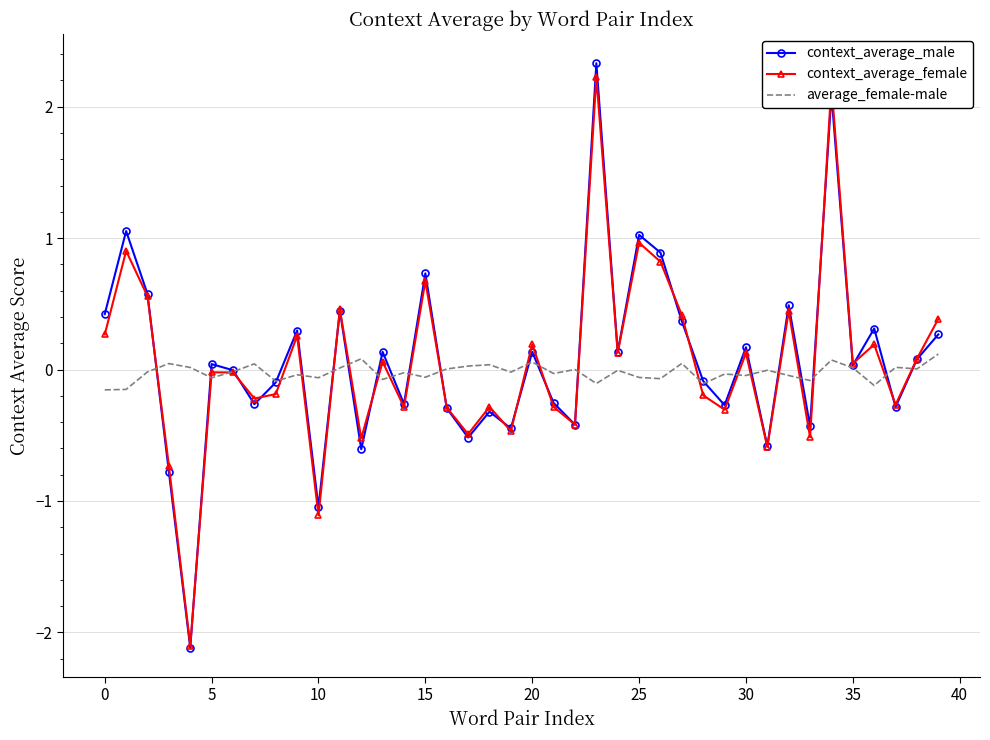

How many series are shown in this chart?

3